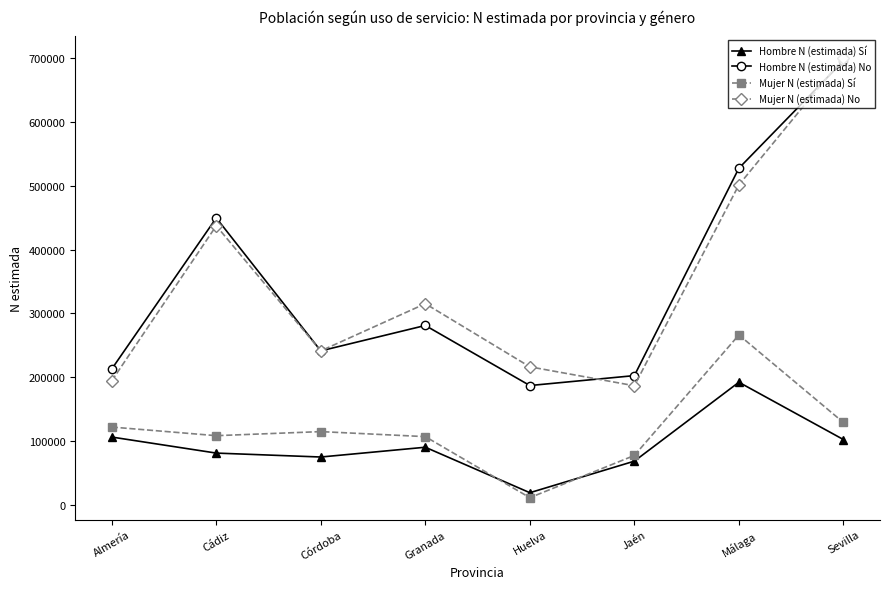

Is the value of Mujer N (estimada) Sí at Granada greater than the value of Hombre N (estimada) Sí at Granada?

Yes